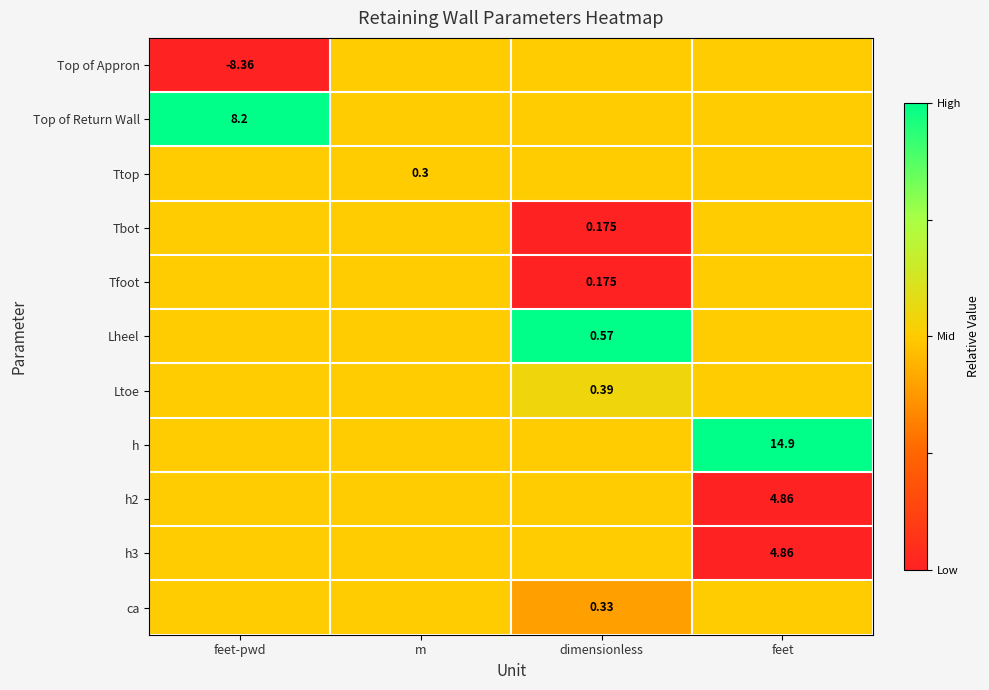

At how many categories does at least one series exceed 0?

4